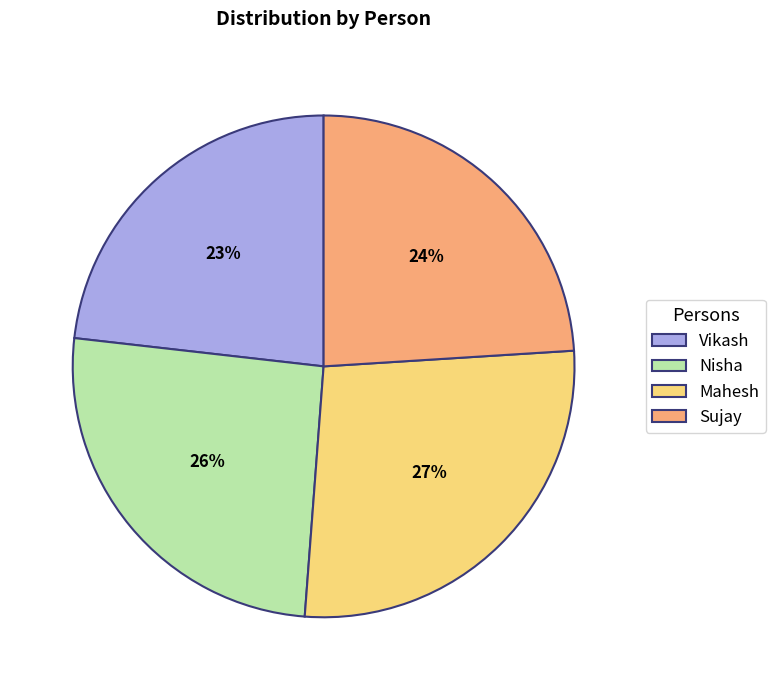

Count the number of slices in the pie.

4